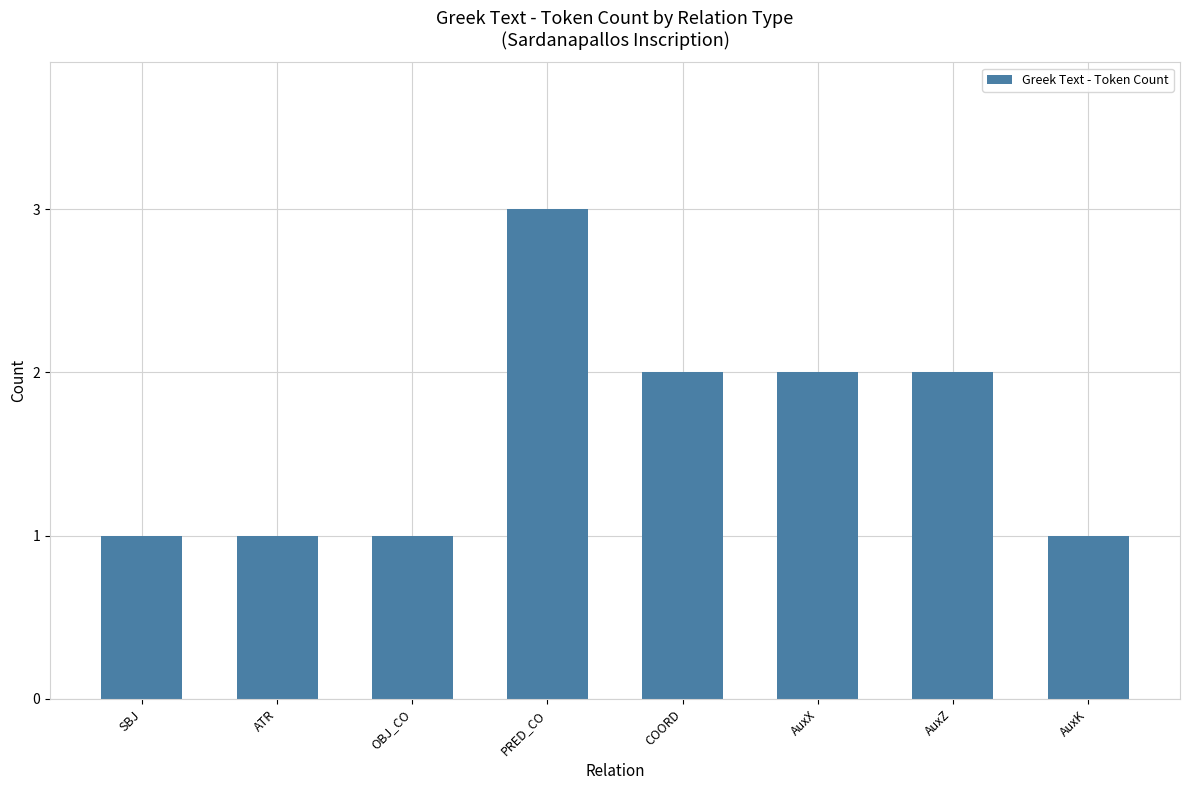

Reading left to right, extract all data points from this chart.

1	1	1	3	2	2	2	1